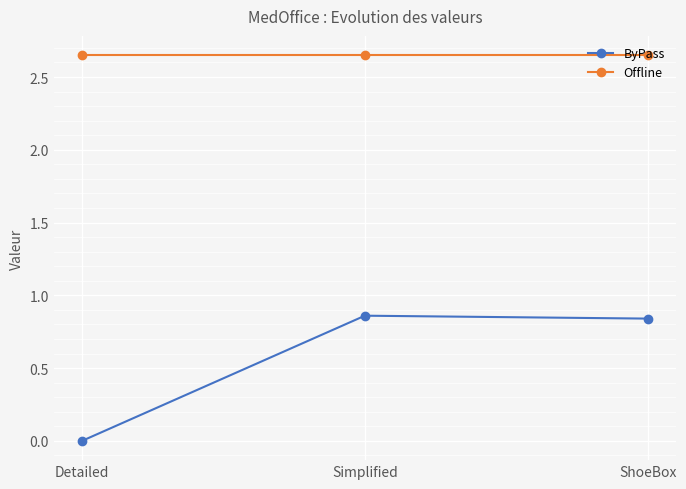

Rank the series by their average value, from lowest to highest.

ByPass, Offline